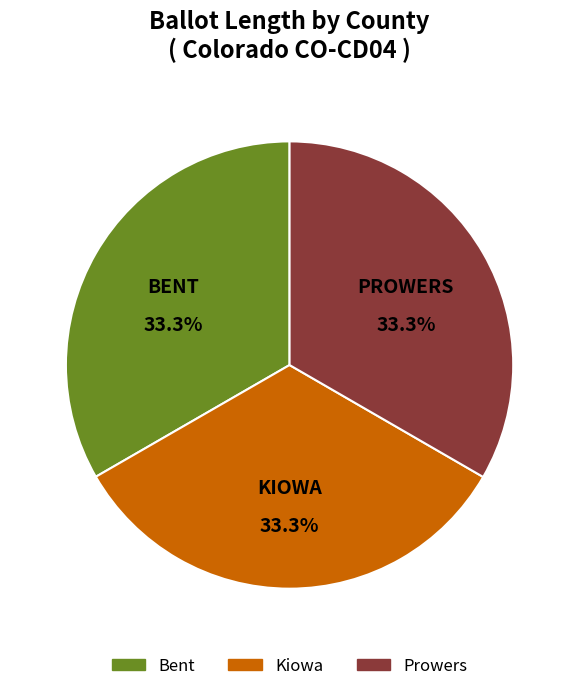

Approximately how many times larger is the value at Kiowa compared to Prowers?

1.0